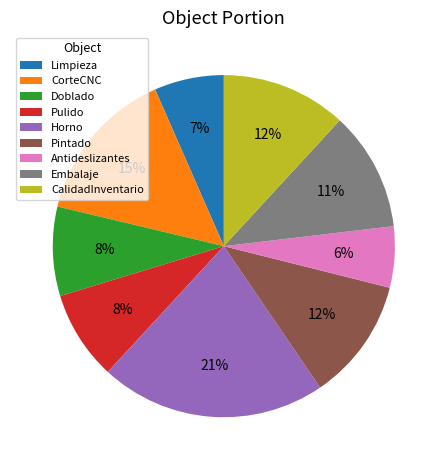

Is there a majority slice in this chart?

No